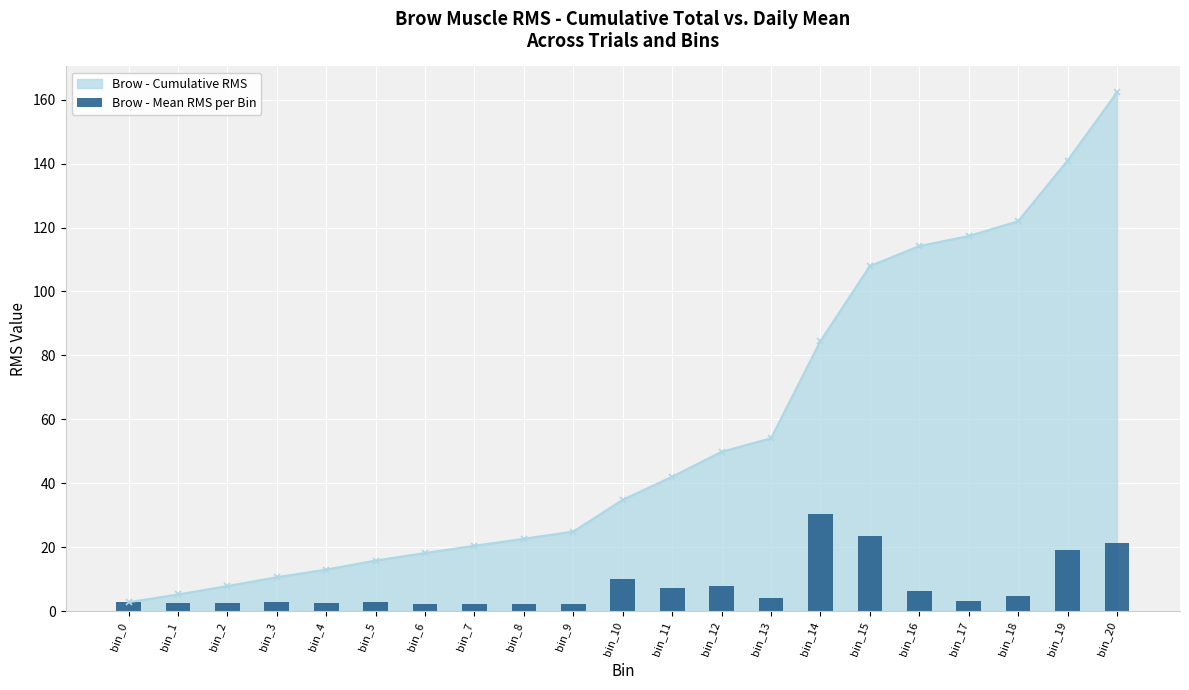

At which label is Brow - Cumulative RMS closest to 82?

bin_14